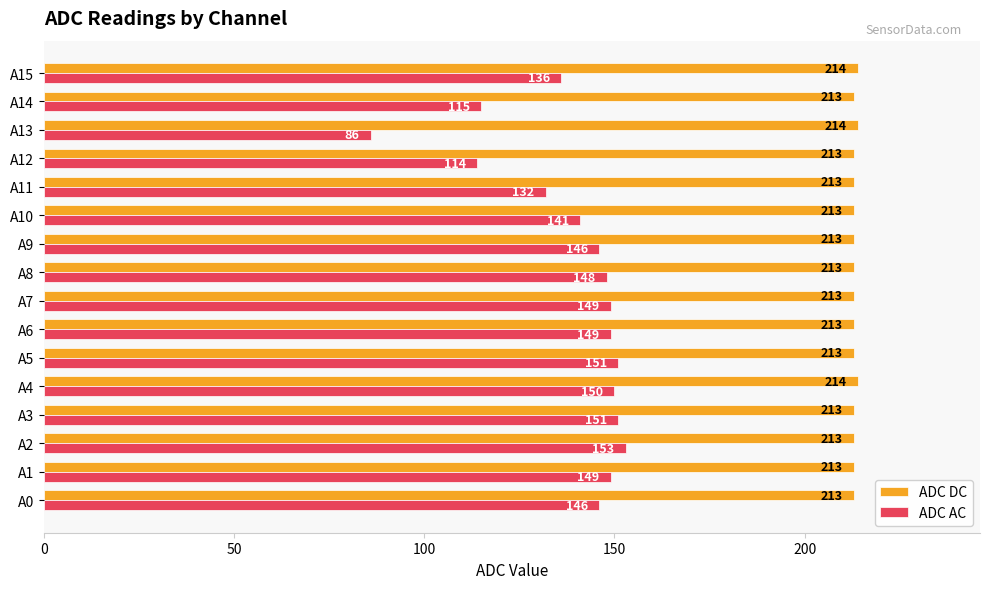

Rank the series by their average value, from highest to lowest.

ADC DC, ADC AC